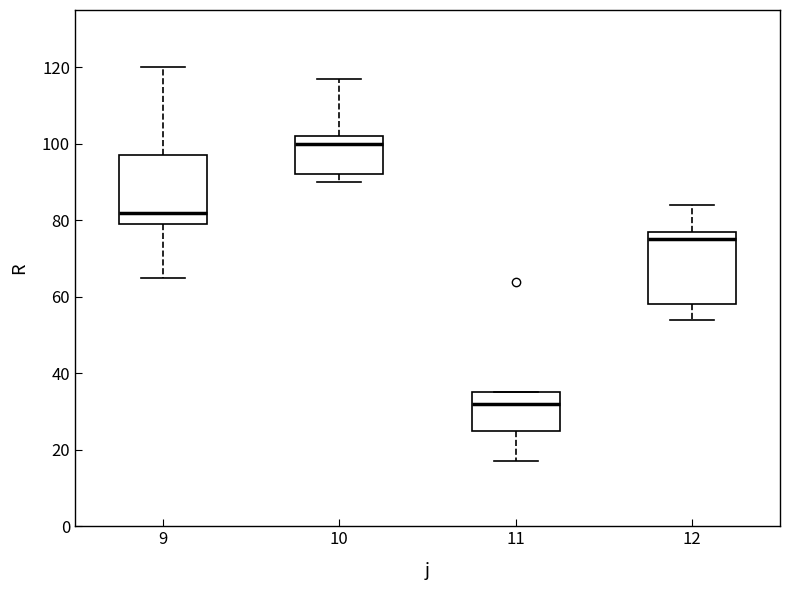

Reading left to right, transcribe this box plot: for each box, give where its median line is, the range the box spans, and where its two whiskers end, as read against the y-axis. The values are not printed on the chart, so give them approximately, as read against the axis.

9: median 82, box 80 to 98, whiskers 66 to 120
10: median 100, box 92 to 102, whiskers 90 to 118
11: median 32, box 26 to 36, whiskers 18 to 36
12: median 76, box 58 to 78, whiskers 54 to 84